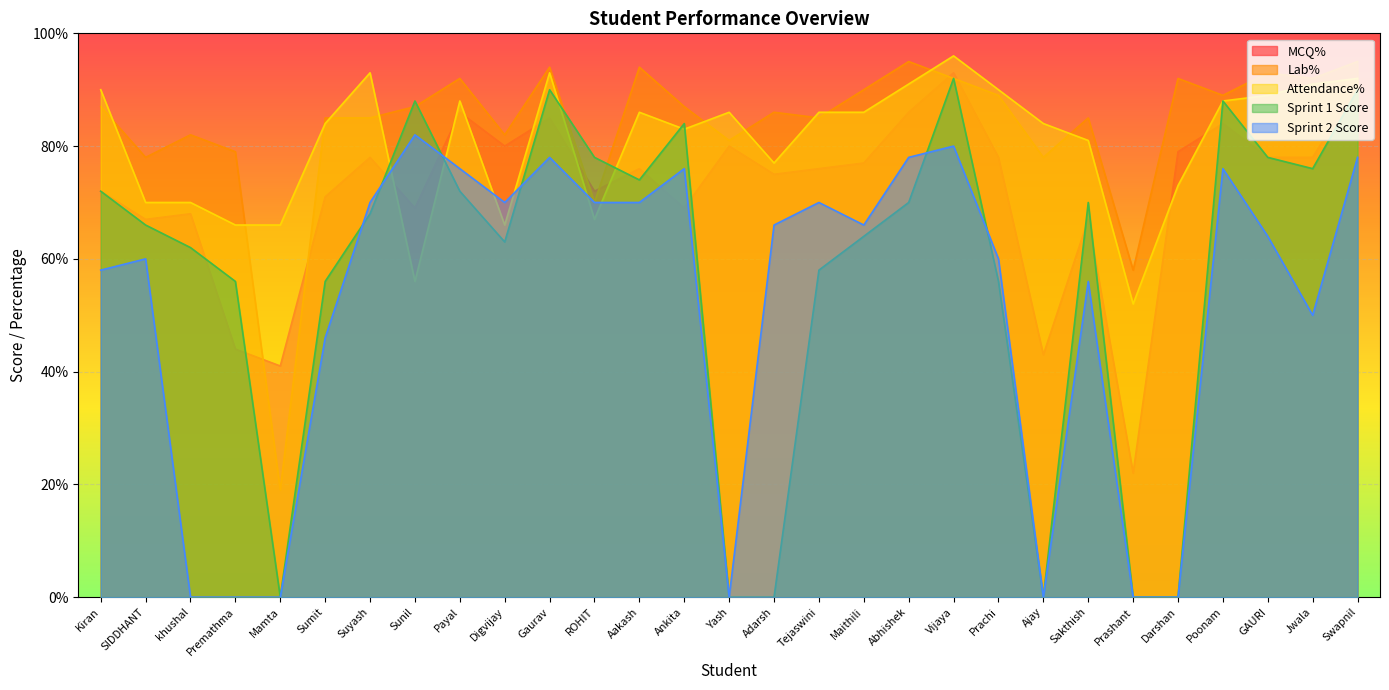

Rank the categories by Lab% value from lowest to highest.

Mamta, Prashant, ROHIT, SIDDHANT, Ajay, Premathma, Yash, khushal, Digvijay, Sumit, Suyash, Tejaswini, Sakthish, Adarsh, Kiran, Sunil, Ankita, Prachi, Poonam, Maithili, Payal, Vijaya, Darshan, Jwala, GAURI, Gaurav, Aakash, Abhishek, Swapnil